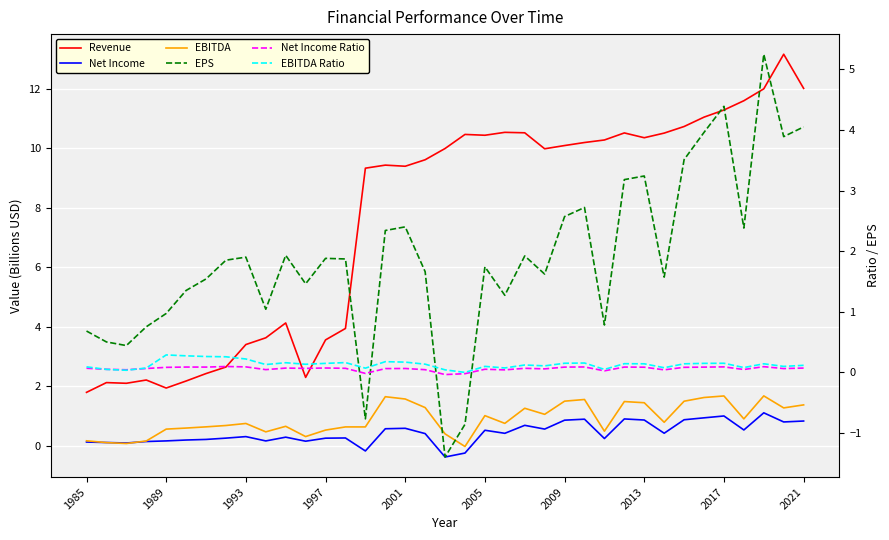

How many intersections are there between EBITDA Ratio and EBITDA?

2